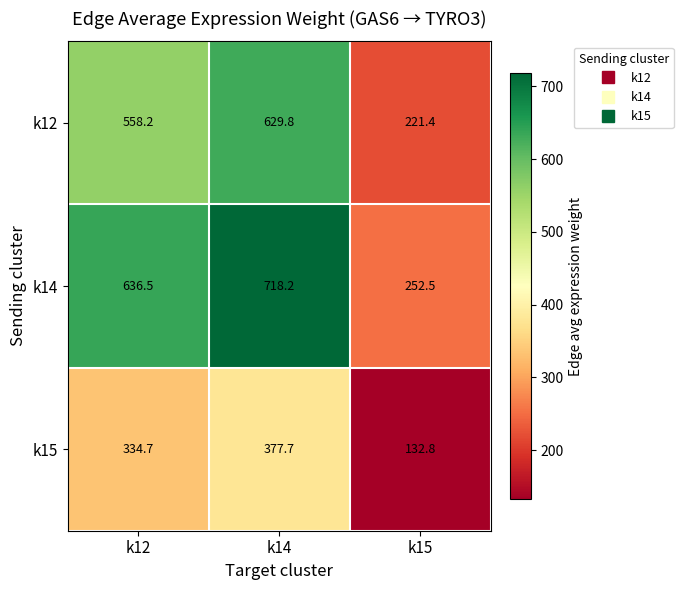

Reading right to left, extract all data points from this chart.

k12: k15=221.4	k14=629.8	k12=558.2
k14: k15=252.5	k14=718.2	k12=636.5
k15: k15=132.8	k14=377.7	k12=334.7